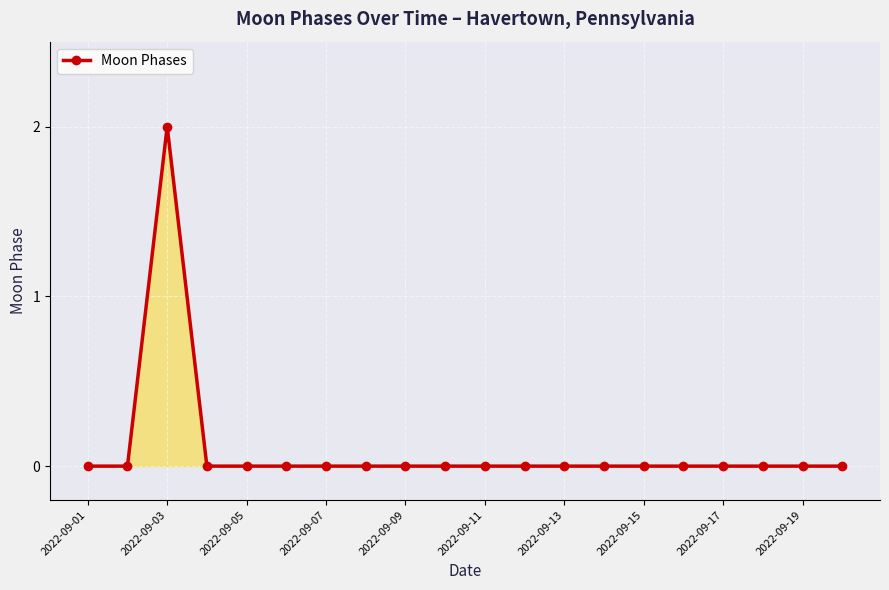

Reading left to right, extract all data points from this chart.

0	0	2	0	0	0	0	0	0	0	0	0	0	0	0	0	0	0	0	0